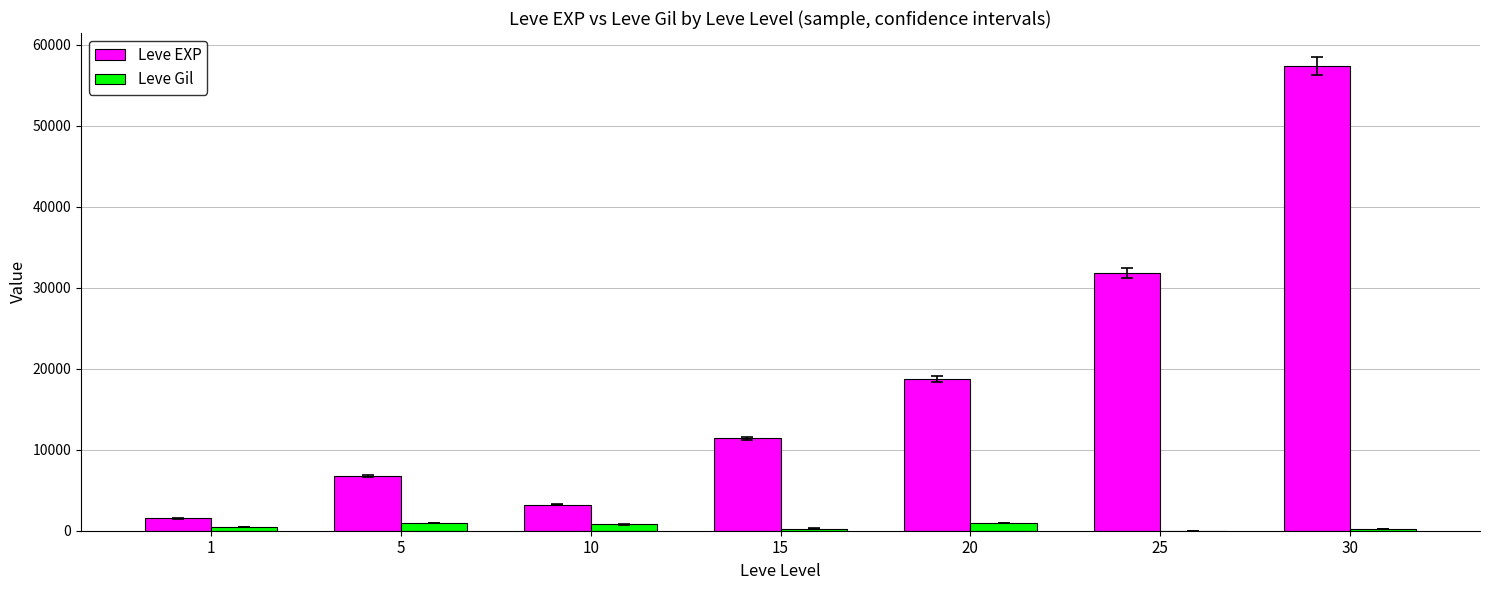

Does the chart contain stacked bars?

No